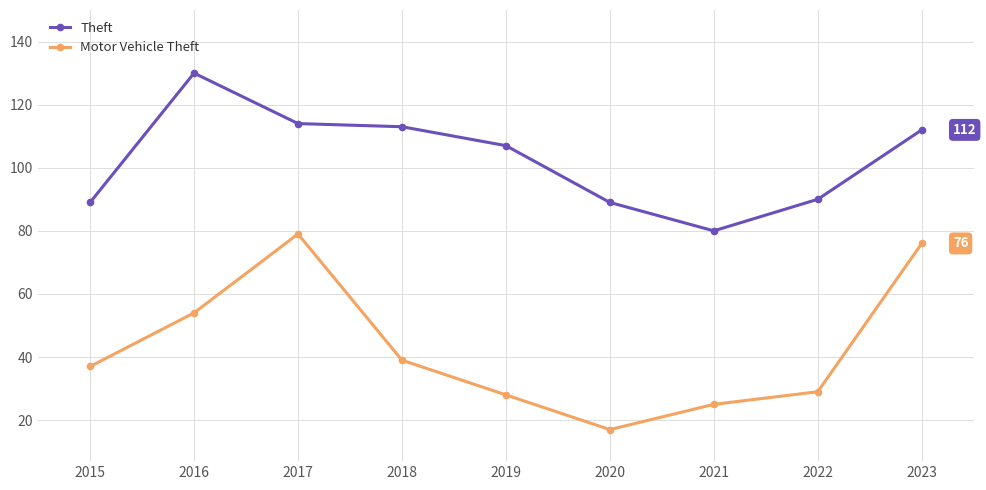

Between 2016 and 2020, which series saw the biggest shift?

Theft